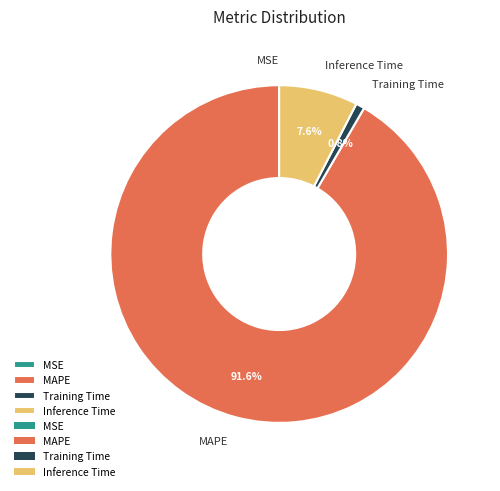

What is the largest slice in the pie chart?

MAPE